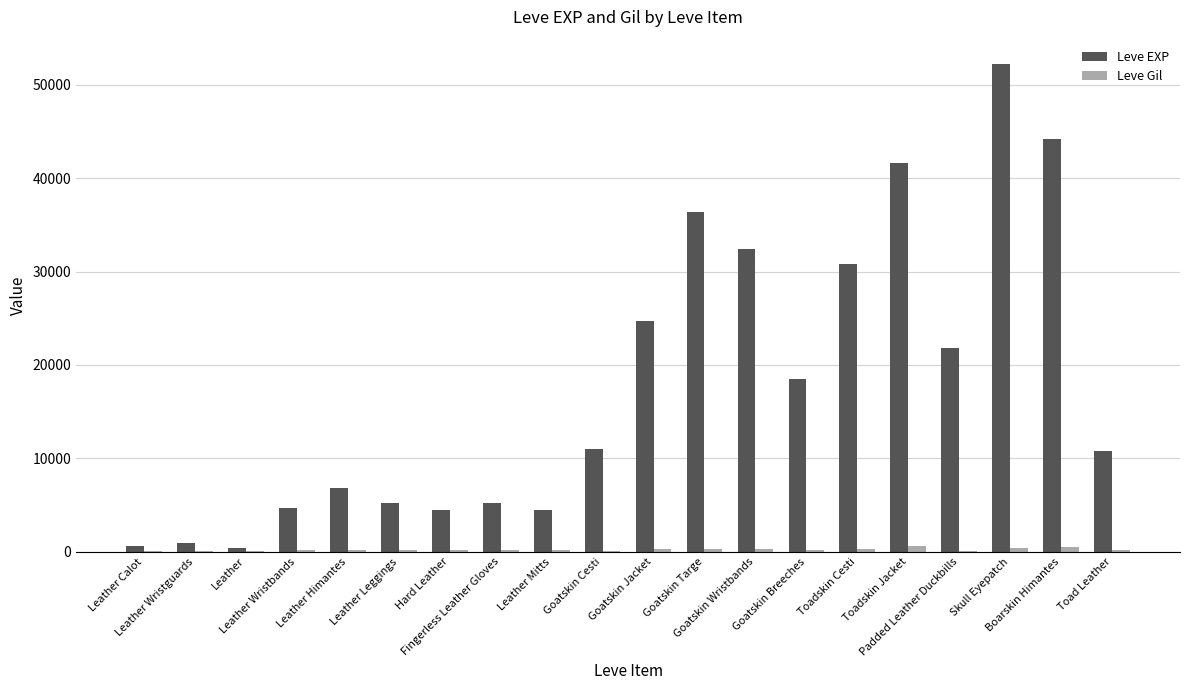

What is the maximum value shown in the chart?

52220